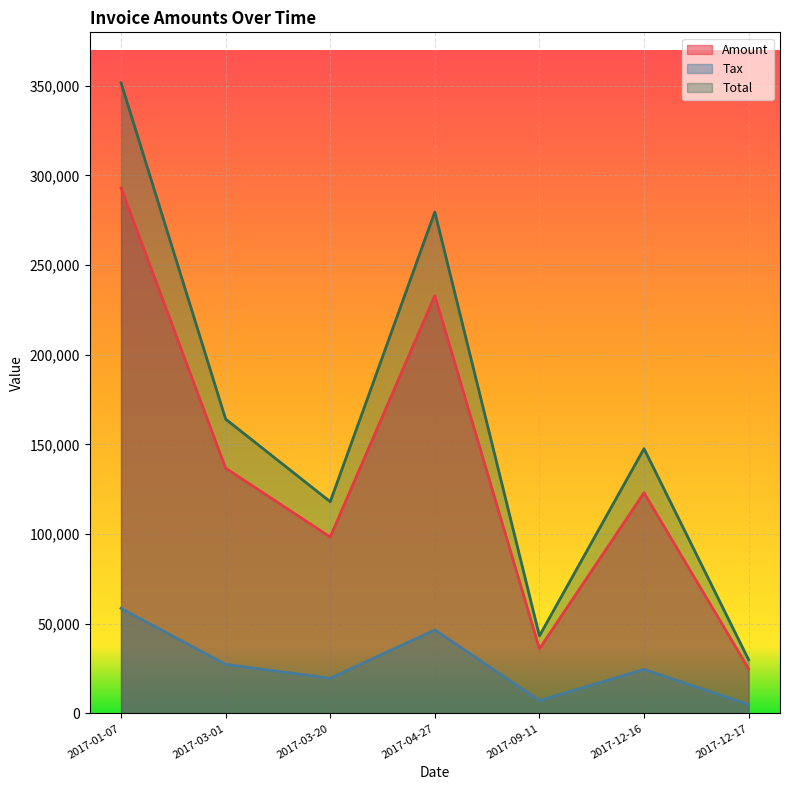

Is it true that Tax equals 53656.2 at 2017-09-11?

False